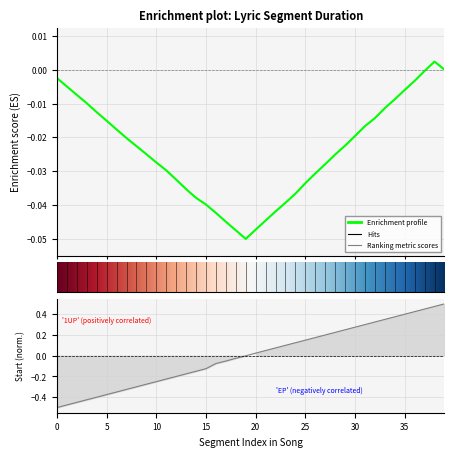

The value at 0 is -0.5. True or false?

True